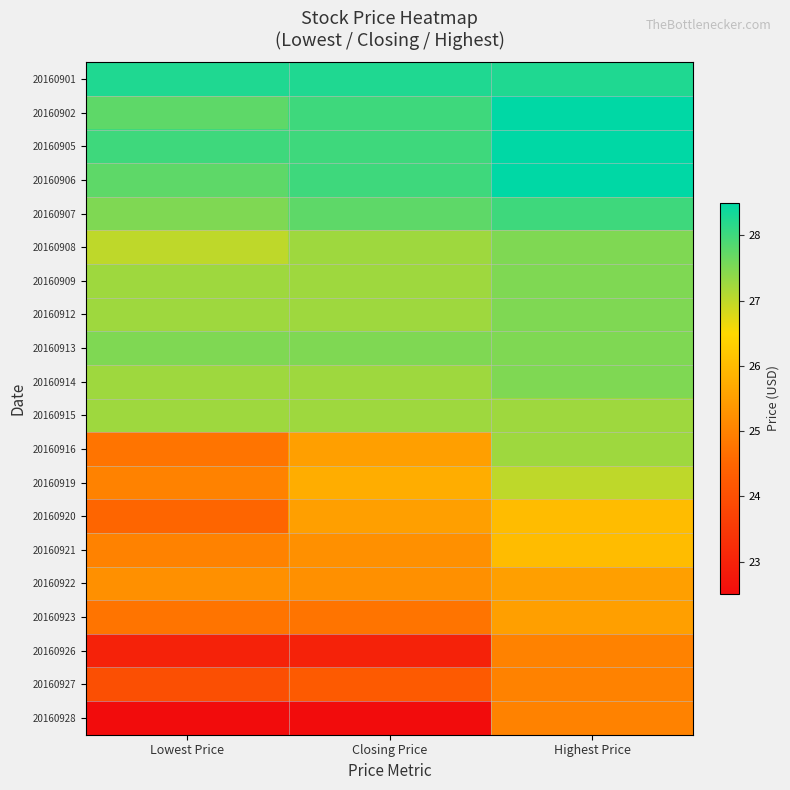

How many distinct data groups are displayed?

20